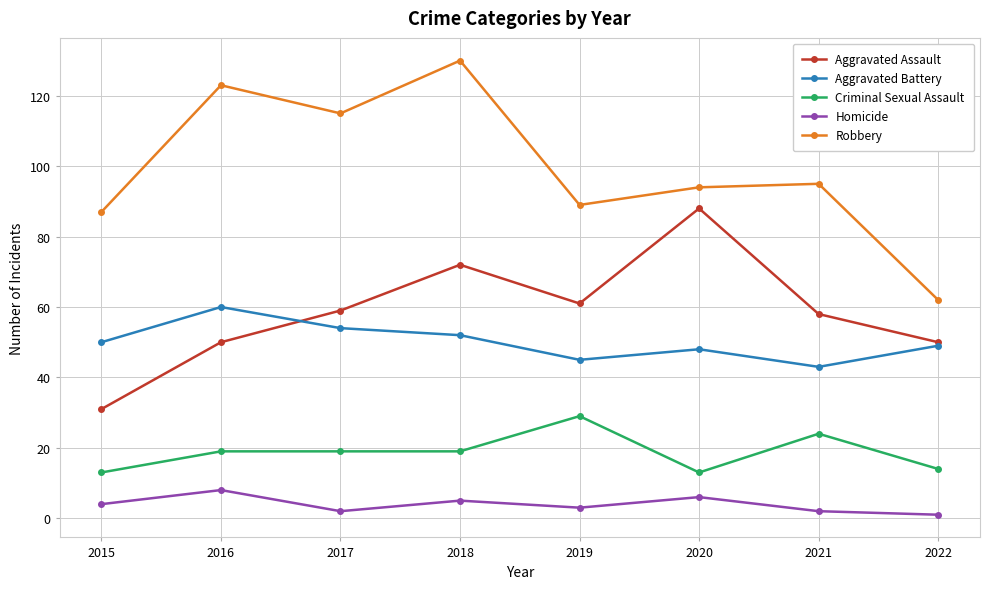

What is the value of the Aggravated Battery point at the 6th from the left?

48